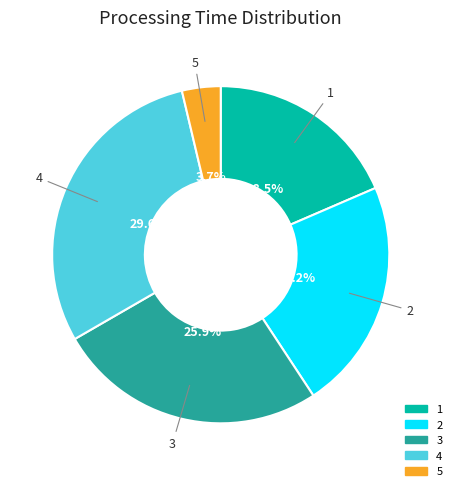

What percentage is NOT represented by 3?

74.1%